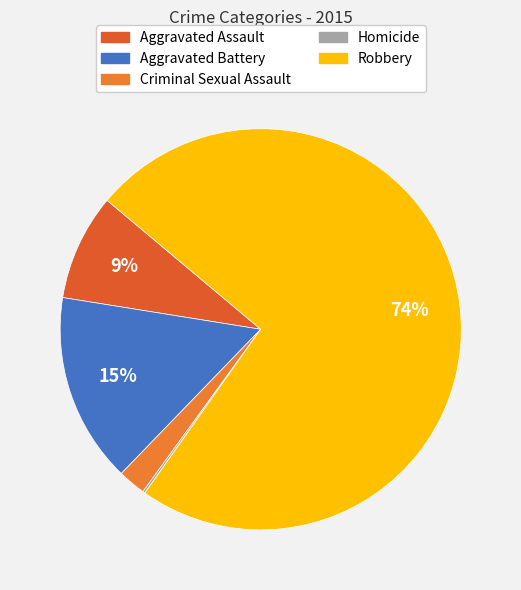

To the nearest percent, what portion does Aggravated Assault represent?

9%